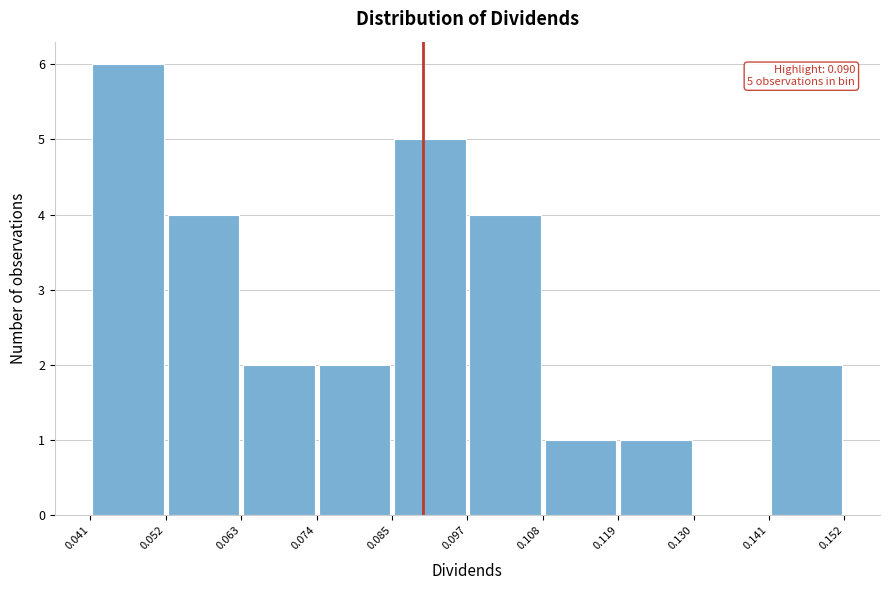

Over which range of the x-axis is the bar tallest?

0.041 to 0.052